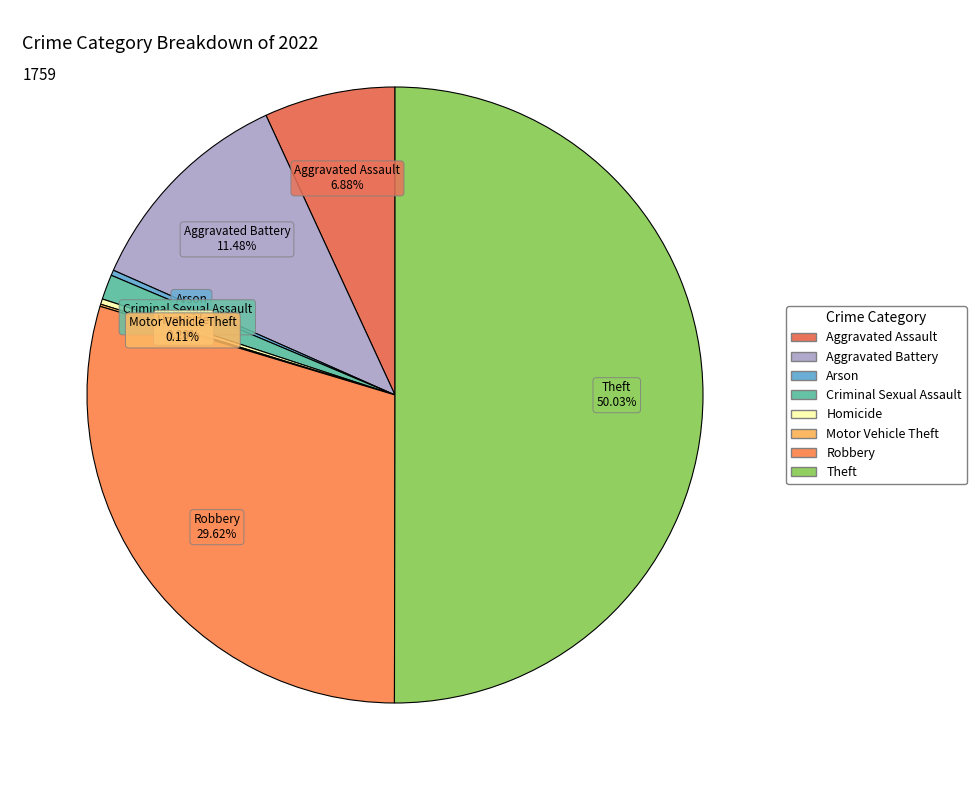

True or false: Aggravated Battery accounts for 11% of the total.

True